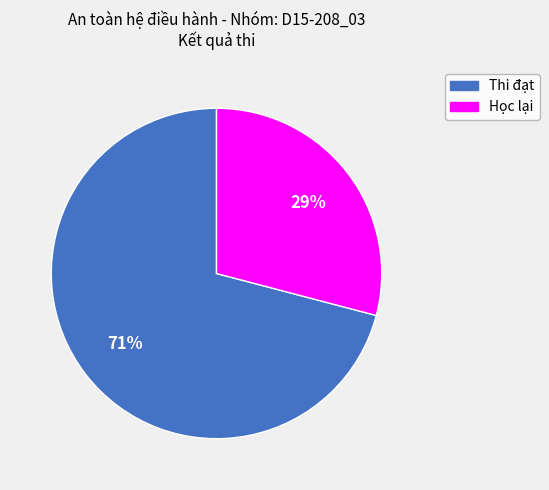

Which category has the biggest portion of the pie?

Thi đạt